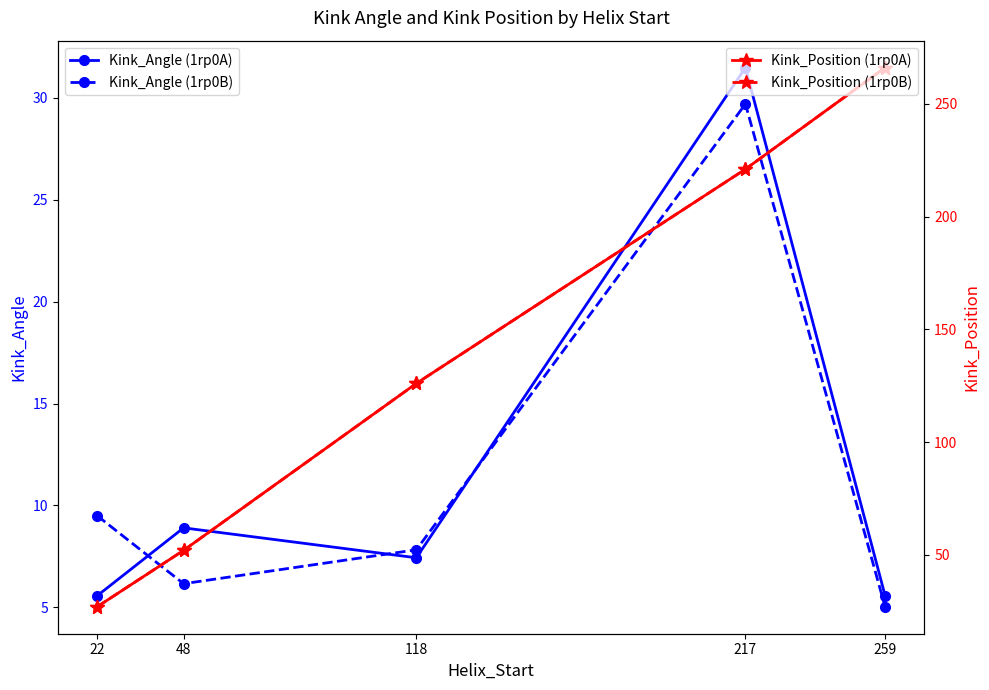

At how many categories does at least one series exceed 72?

3